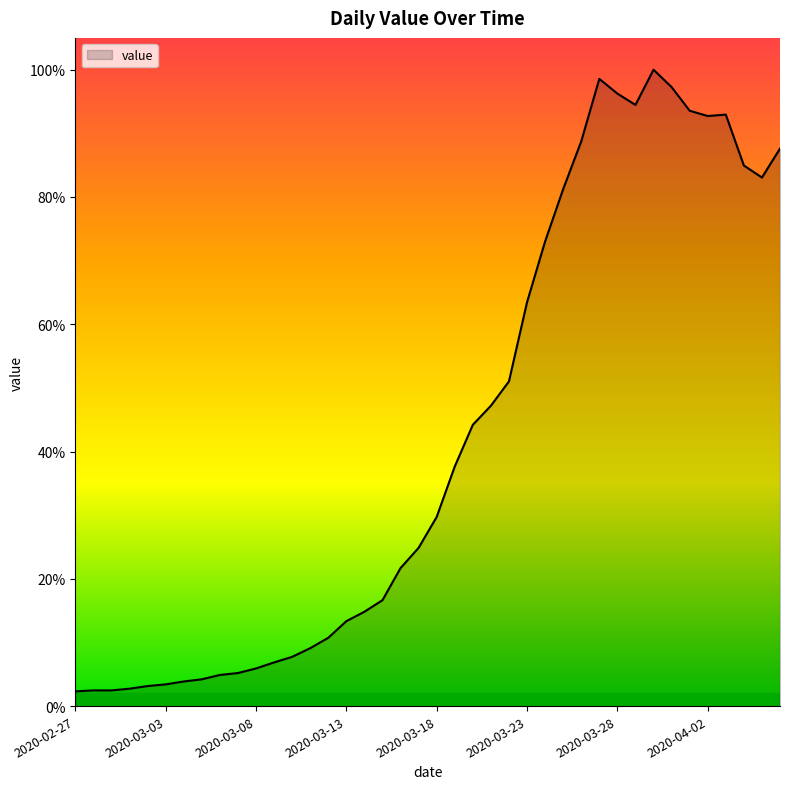

Is this an area chart (filled region under the line)?

Yes